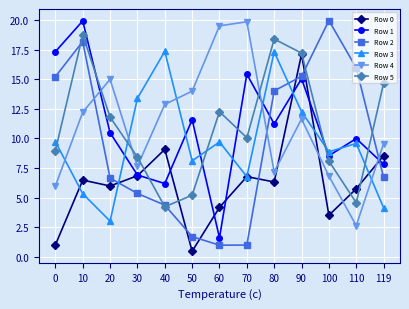

How many data points in Row 3 are less than 9?

6